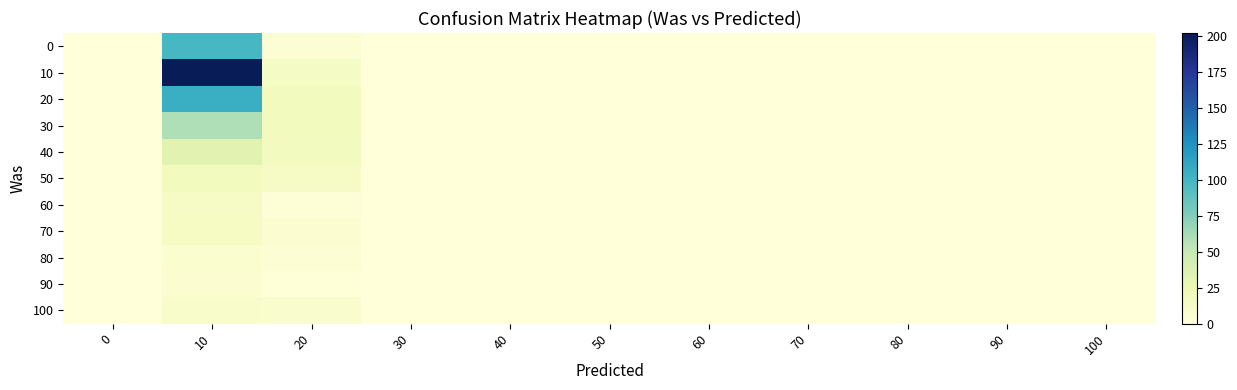

Rank the series at 10 from highest to lowest value.

10, 20, 0, 30, 40, 50, 70, 60, 100, 80, 90